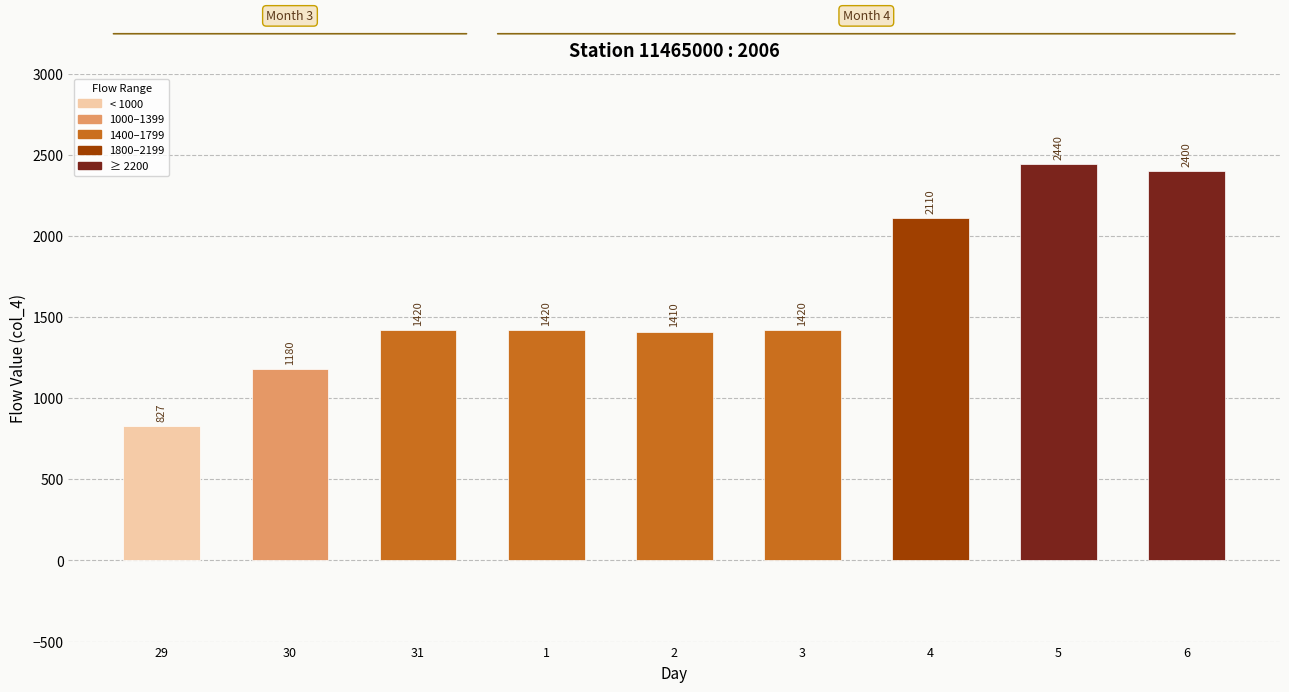

What is the label of the 9th bar from the left?

6